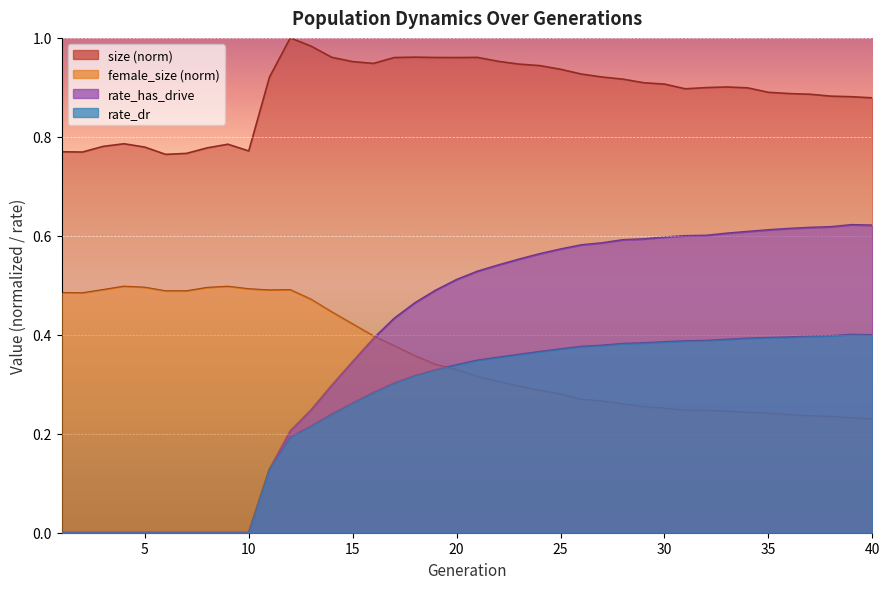

Which series has the largest range (max minus min)?

rate_has_drive